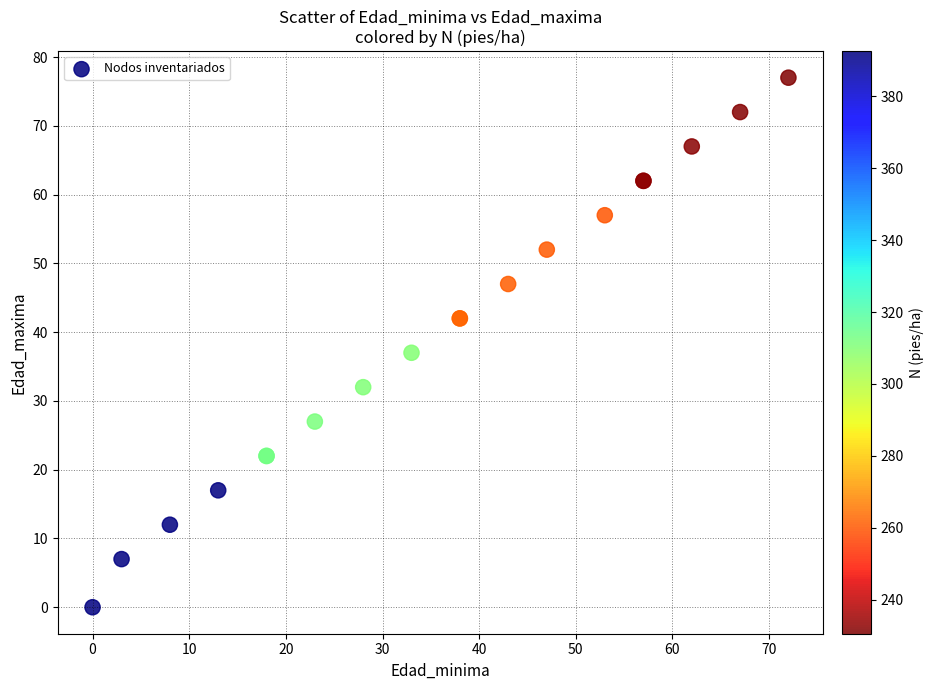

What Y value in the scatter plot is closest to 38?

37